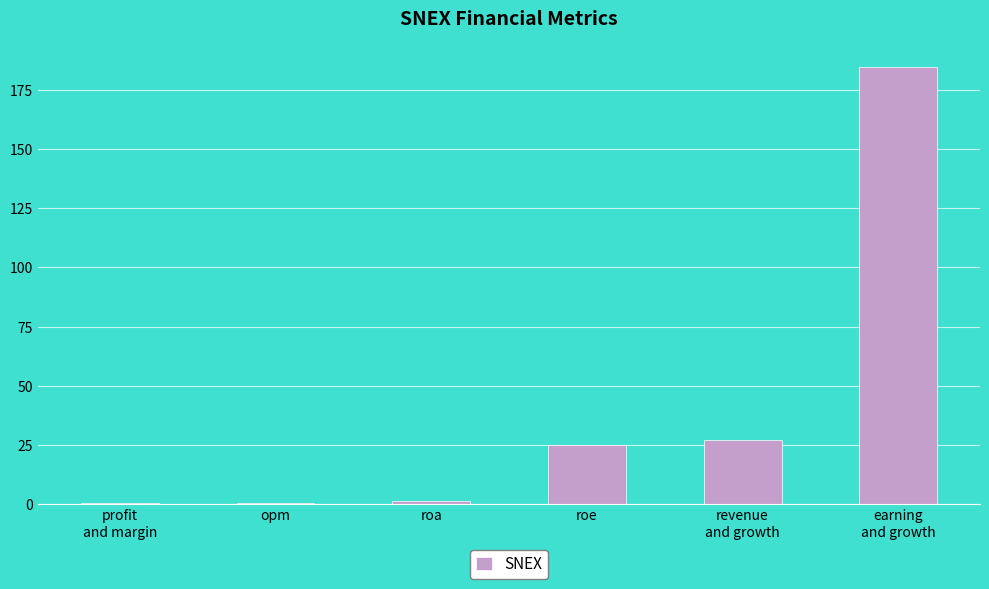

Does the chart contain stacked bars?

No